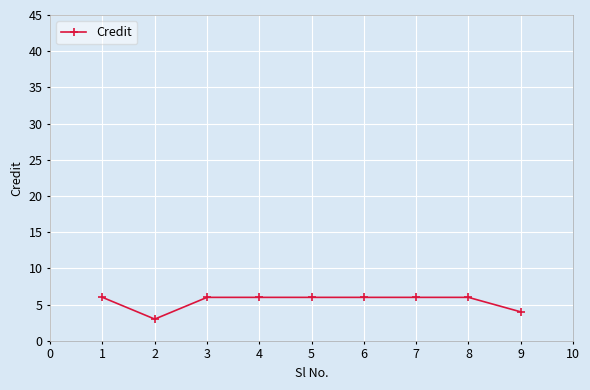

Reading left to right, transcribe all the data shown in this chart.

6	3	6	6	6	6	6	6	4